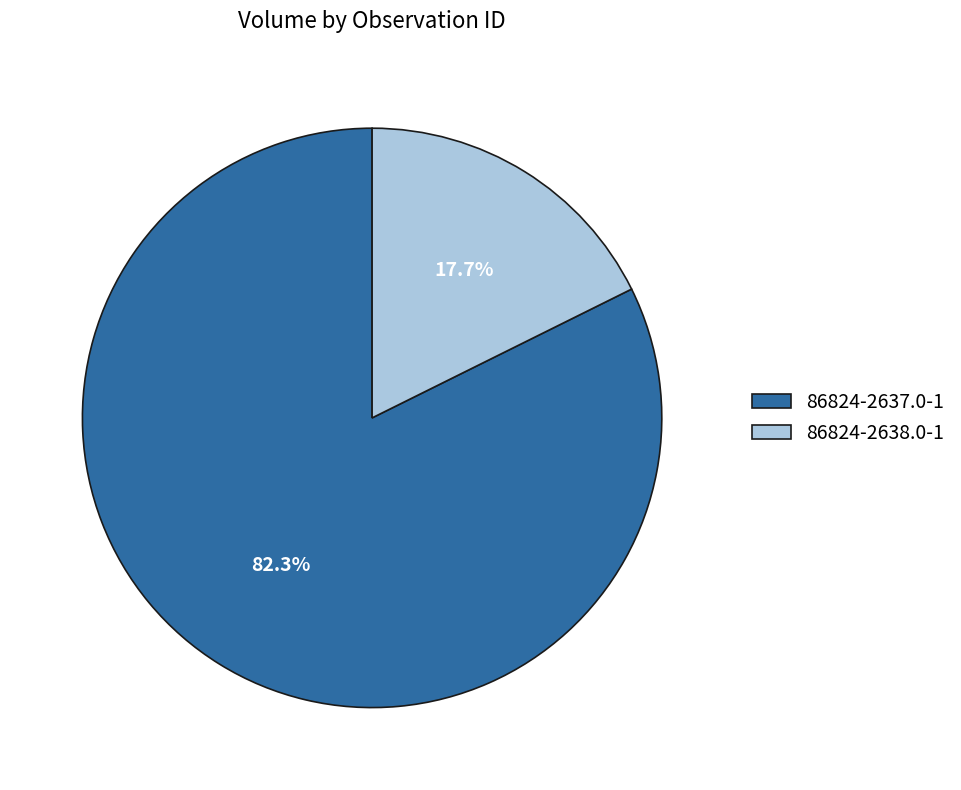

What percentage is the 86824-2638.0-1 slice, to the nearest percent?

18%